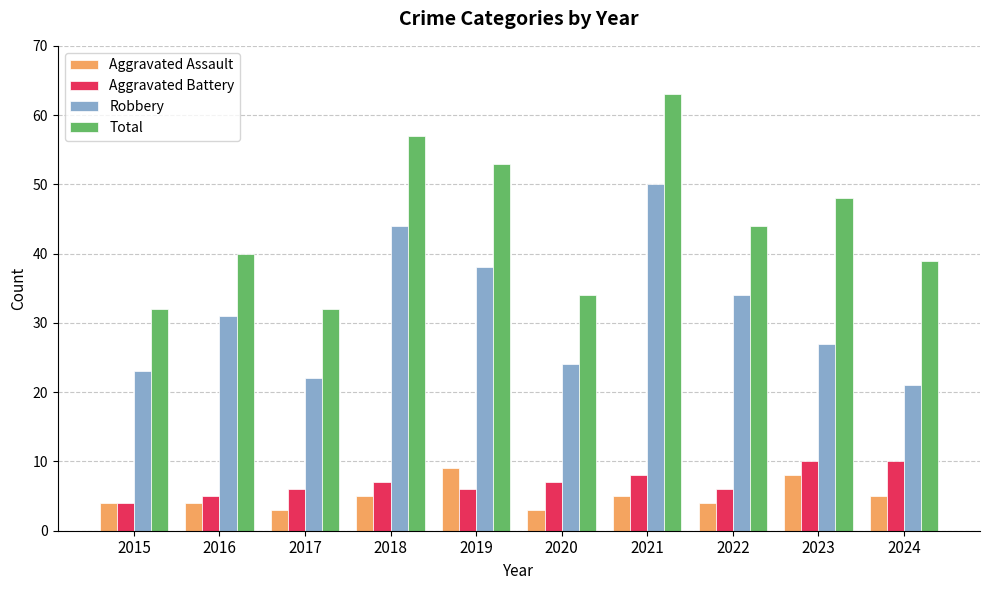

What is the difference between the maximum and minimum values in the Total series?

31